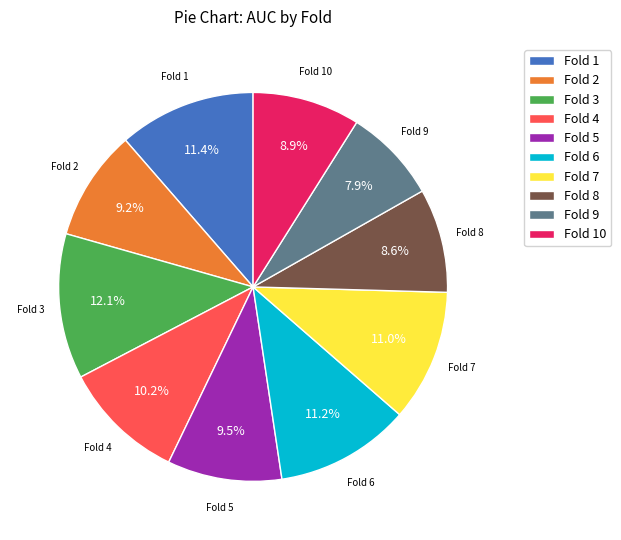

Which slice is the smallest?

Fold 9